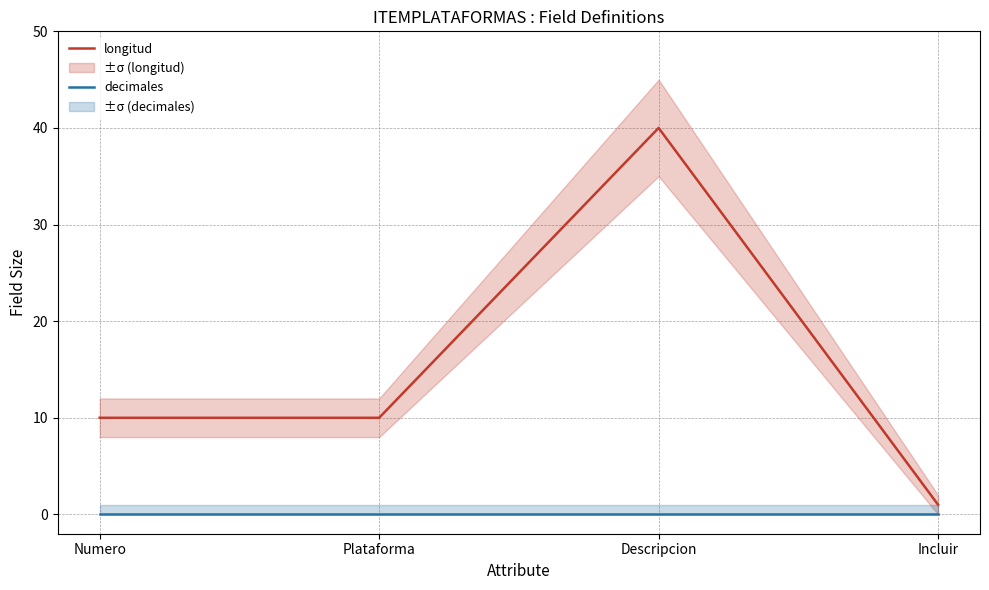

Does the chart display data point markers on the line(s)?

No